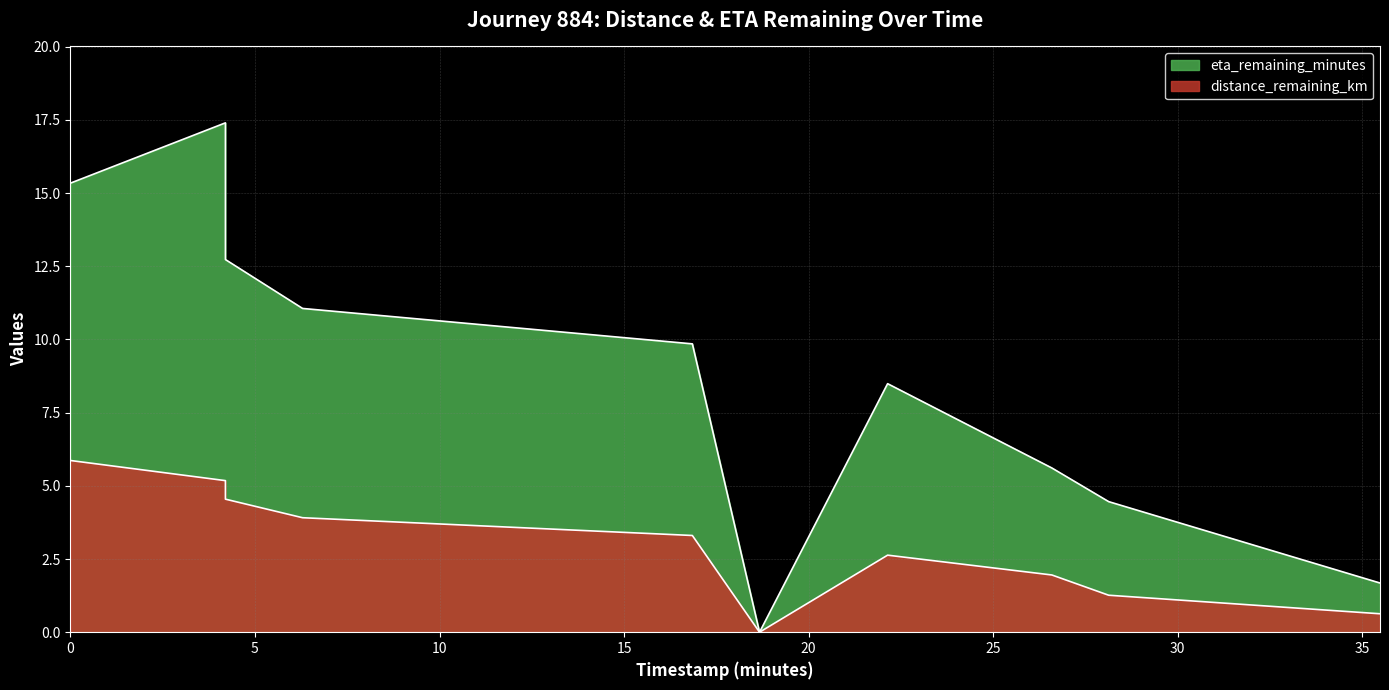

True or false: distance_remaining_km has more than 2 interior local peaks.

False